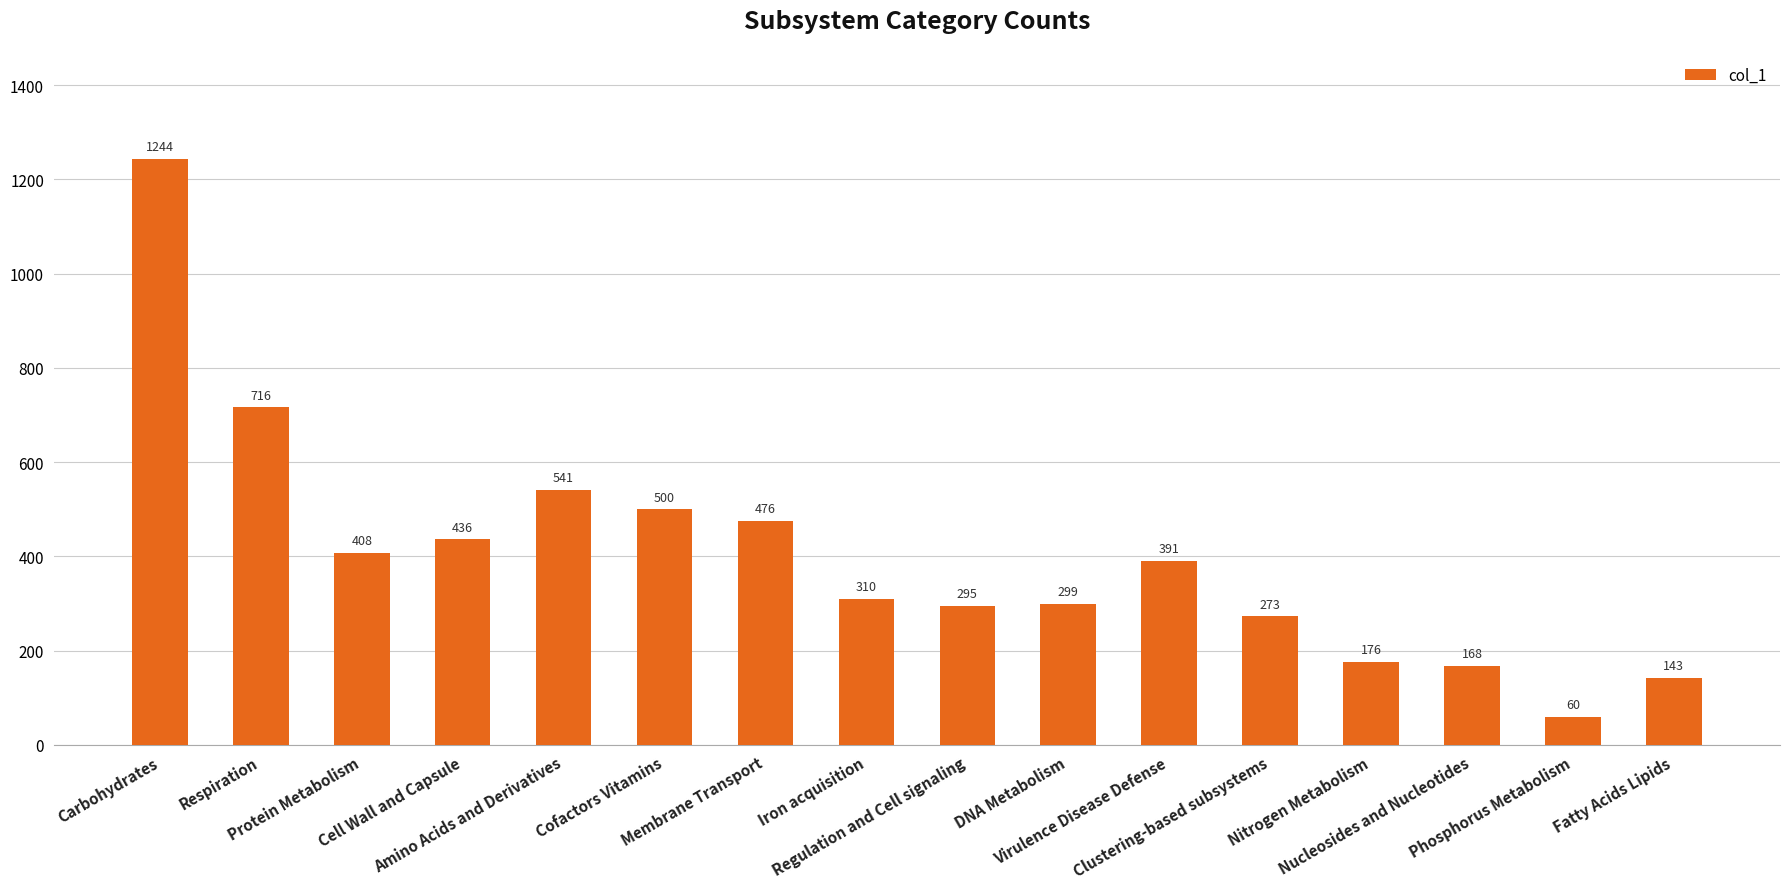

How many categories are shown in the chart?

16